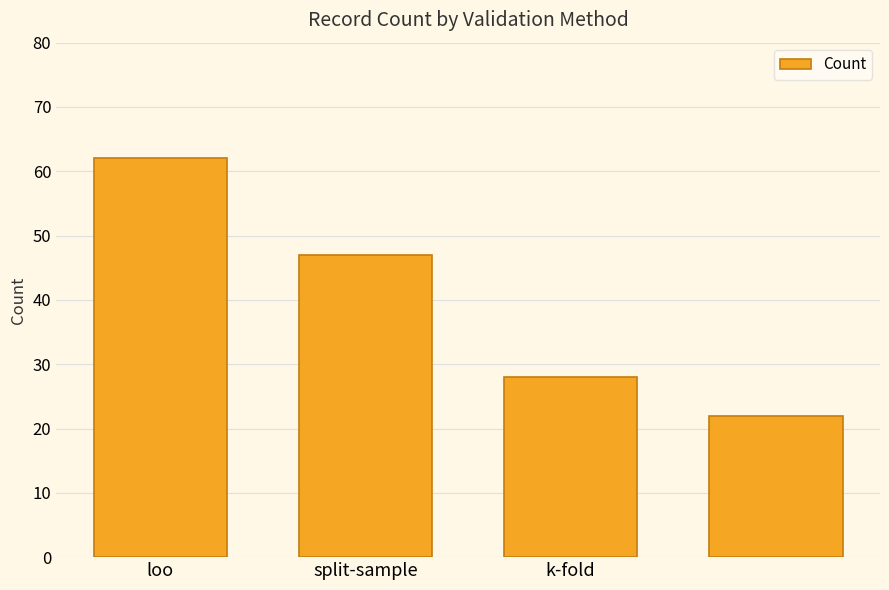

What is the value of the 3rd bar from the left?

28